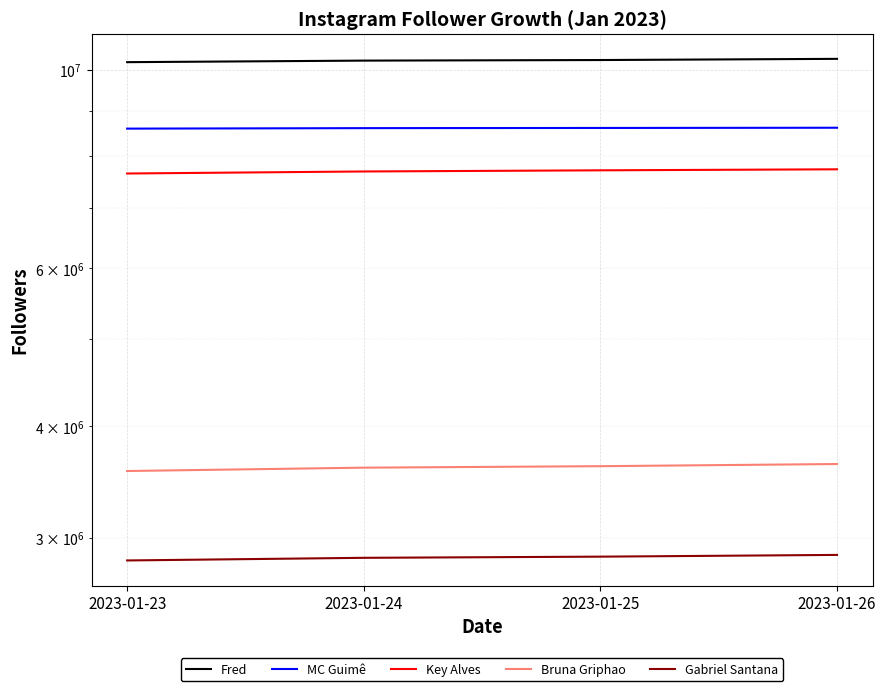

What is the approximate value of MC Guimê at 2023-01-23?

8591948